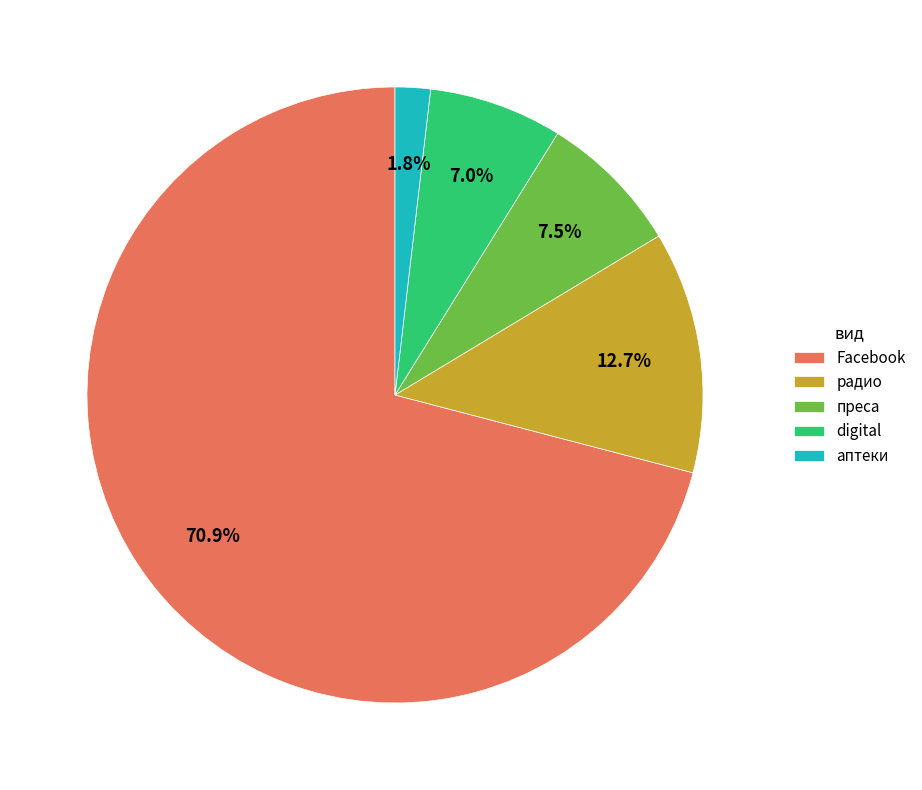

Which category has the smallest portion of the pie?

аптеки